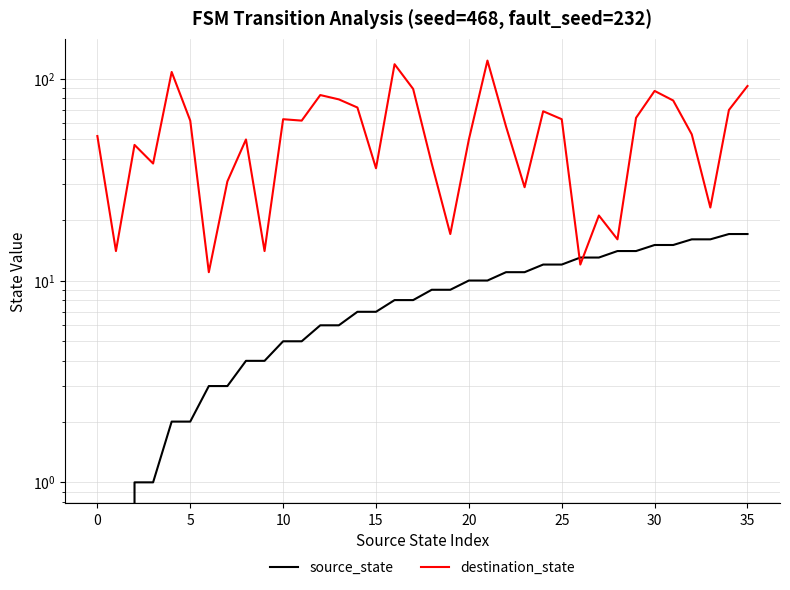

What is the lowest value of the destination_state series?

11